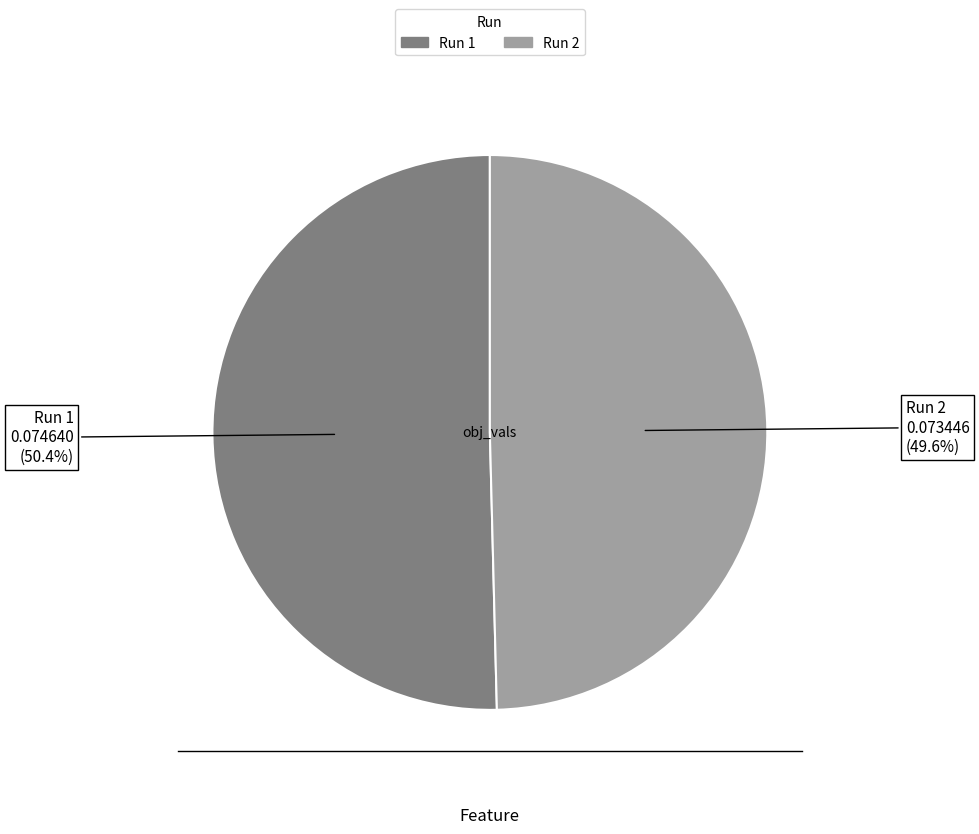

What portion of the pie excludes Run 1?

49.6%